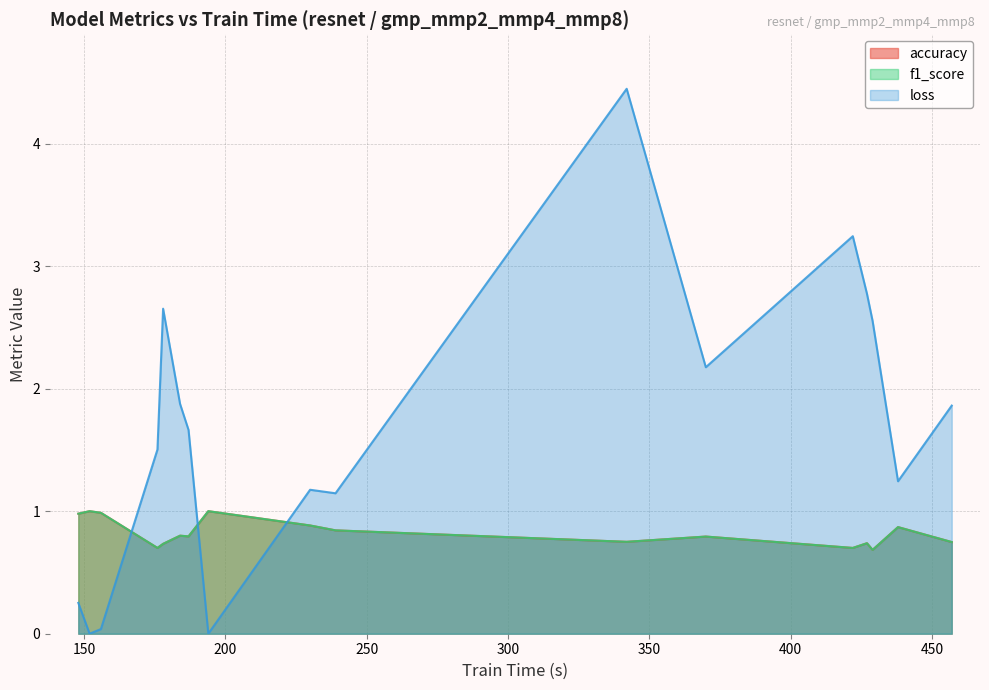

Does the chart have visible grid lines?

Yes